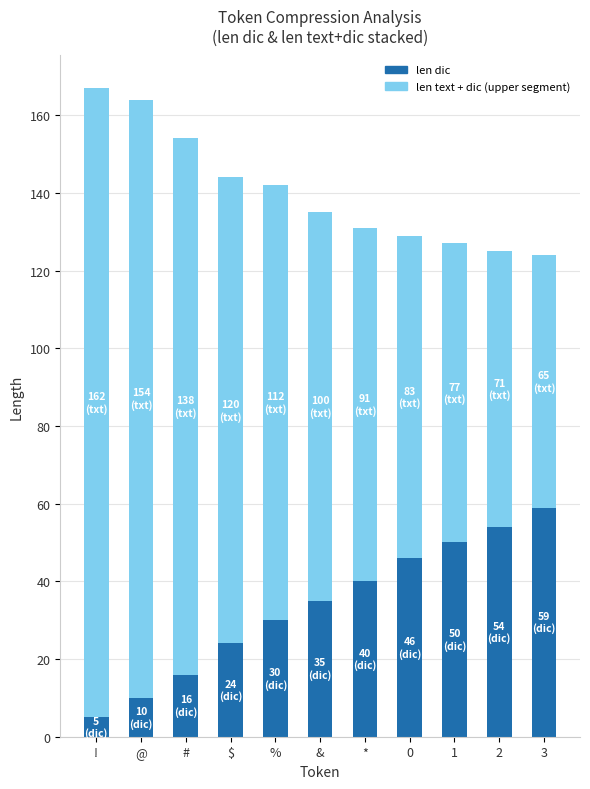

What is the total value across all series at !?

167